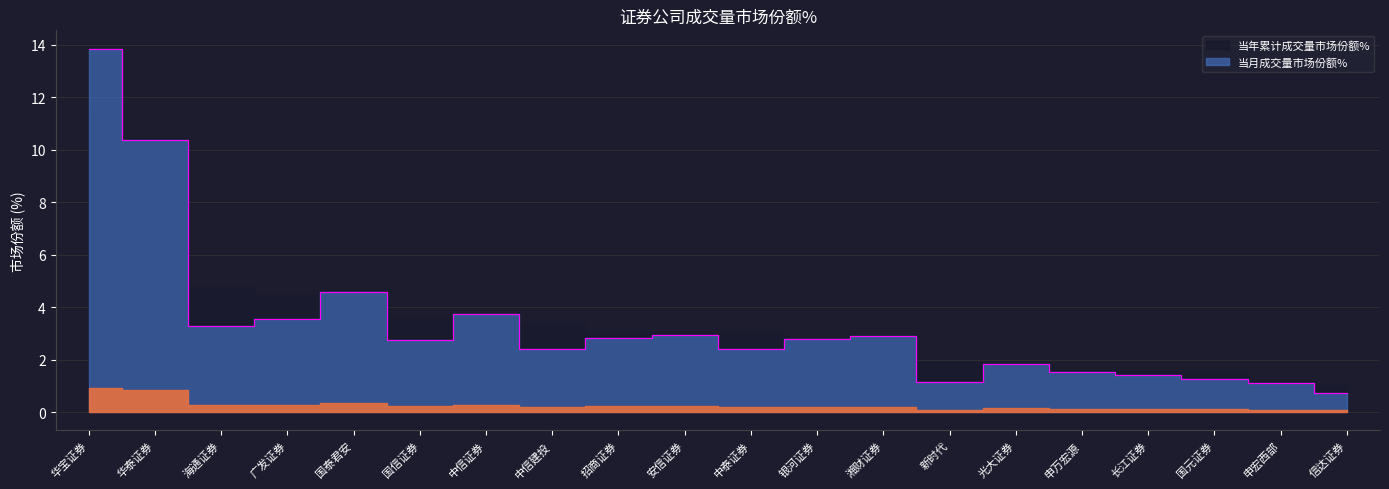

Where does the data first go above 2?

华宝证券